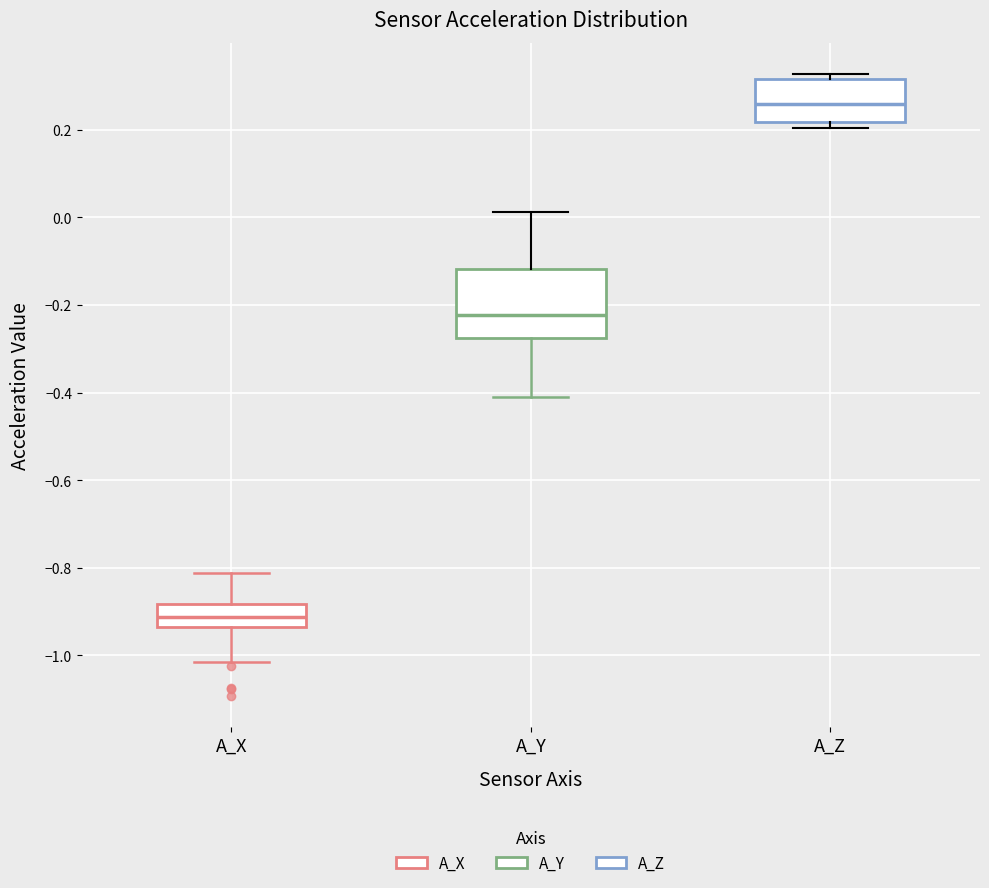

Which box is the tallest, from its lower edge to its upper edge?

A_Y